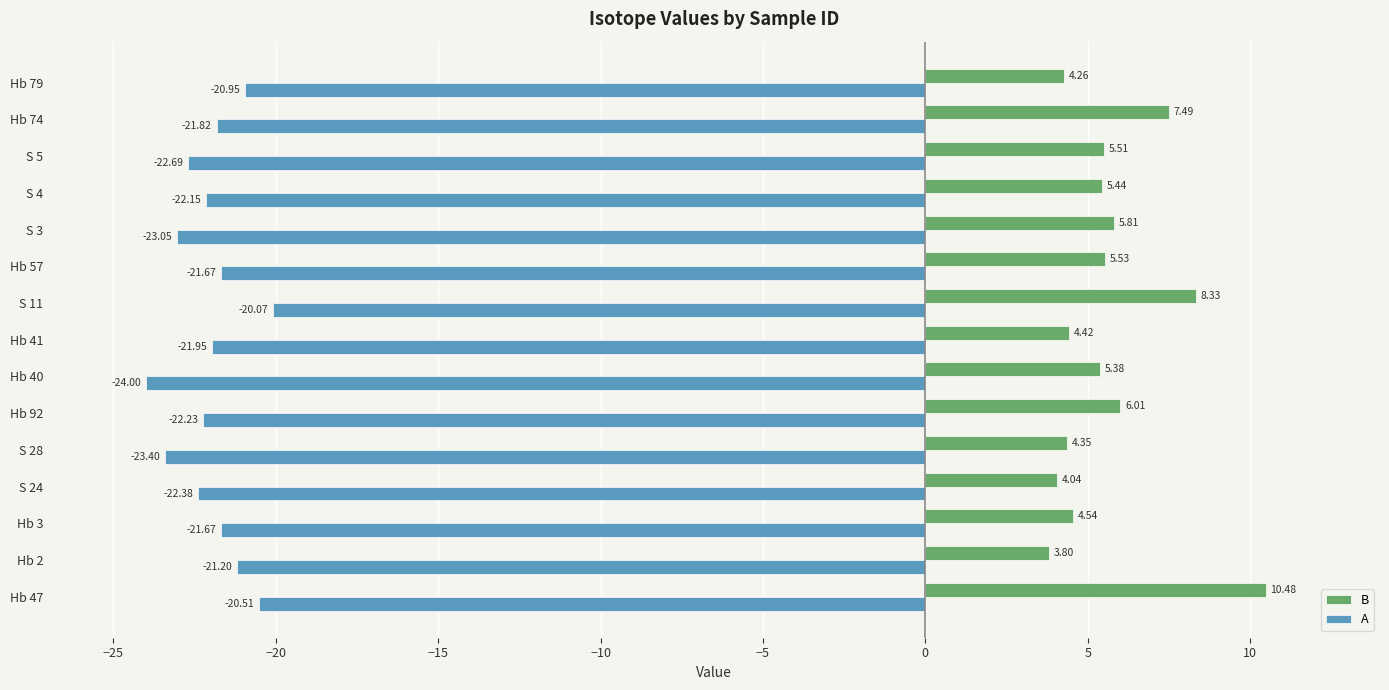

Which series has the largest total across all categories?

B